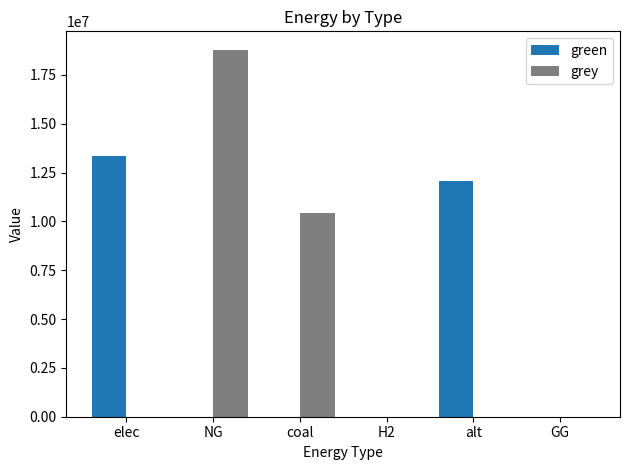

True or false: grey has a value of 18792801.9 at NG.

True